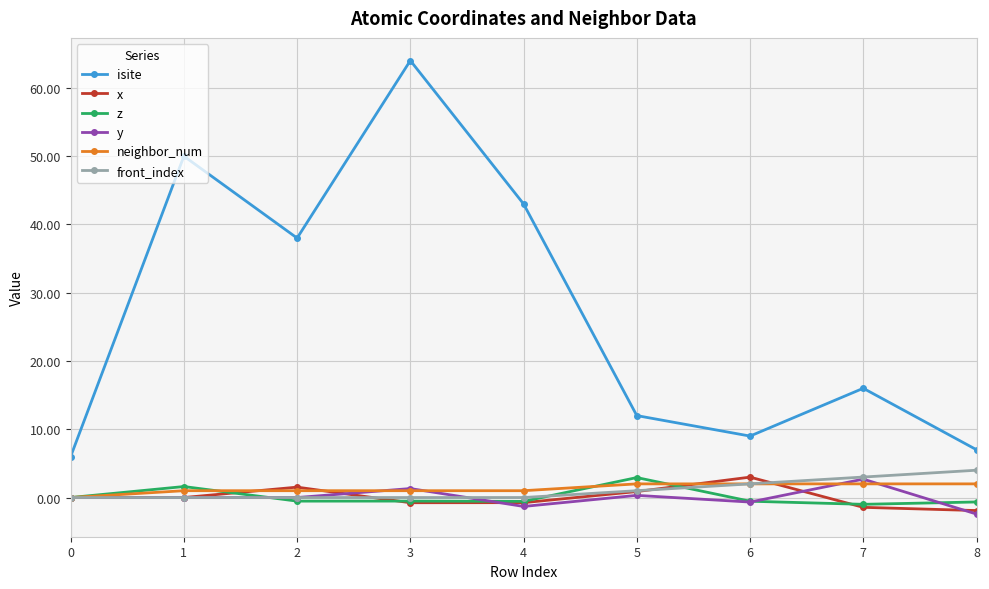

The x series shows -1.9 at 8. True or false?

True